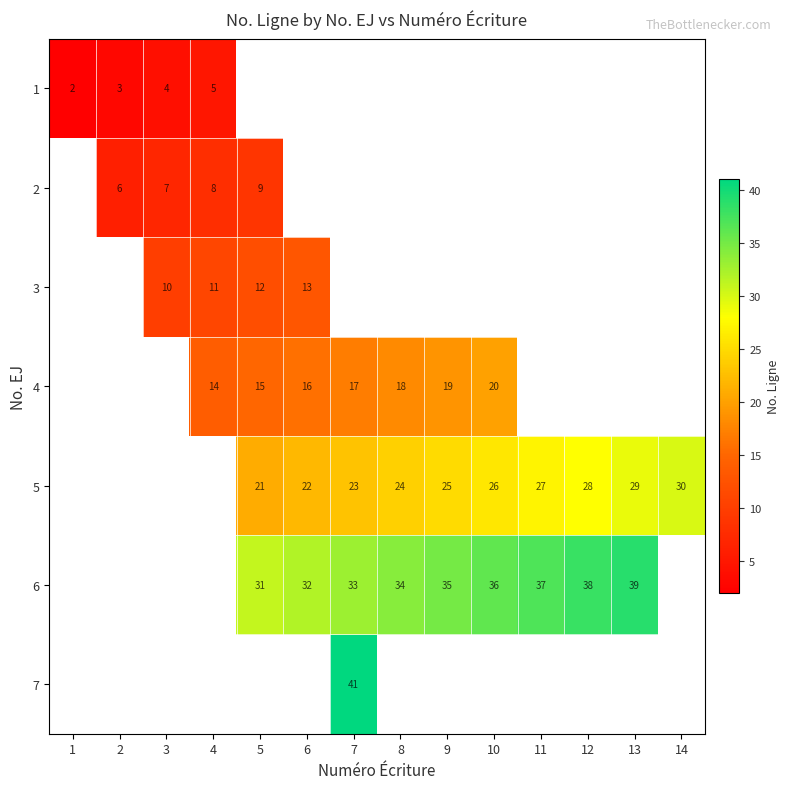

The 2 series shows 4 at 3. True or false?

False